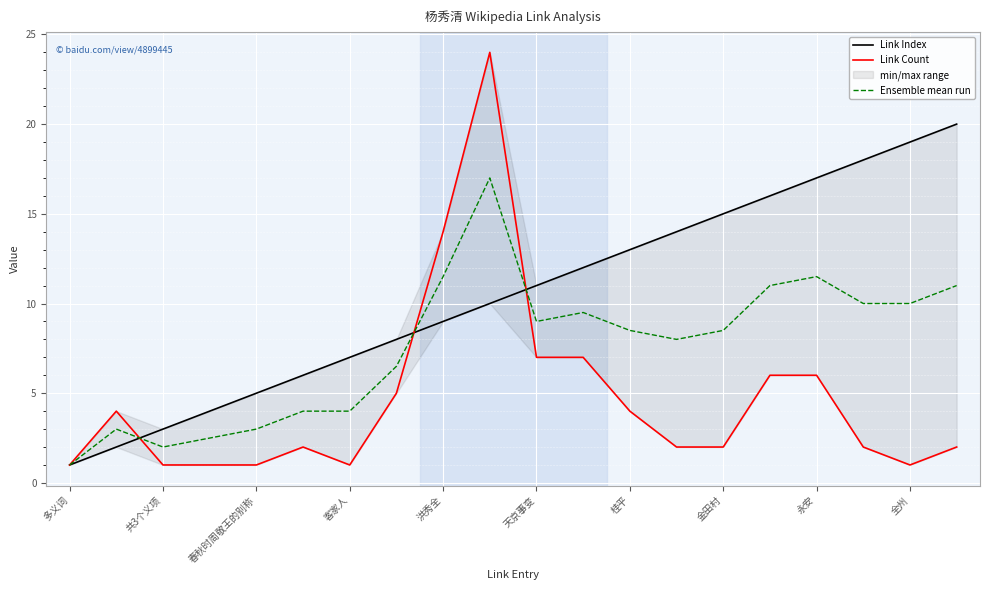

Is it true that Ensemble mean run equals 6.0 at 永安?

False